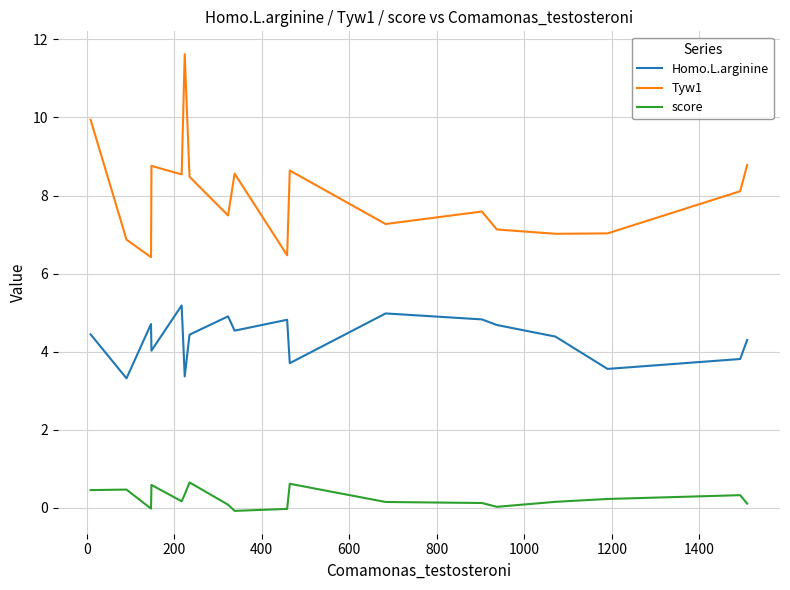

Which series has the widest spread of values?

Tyw1